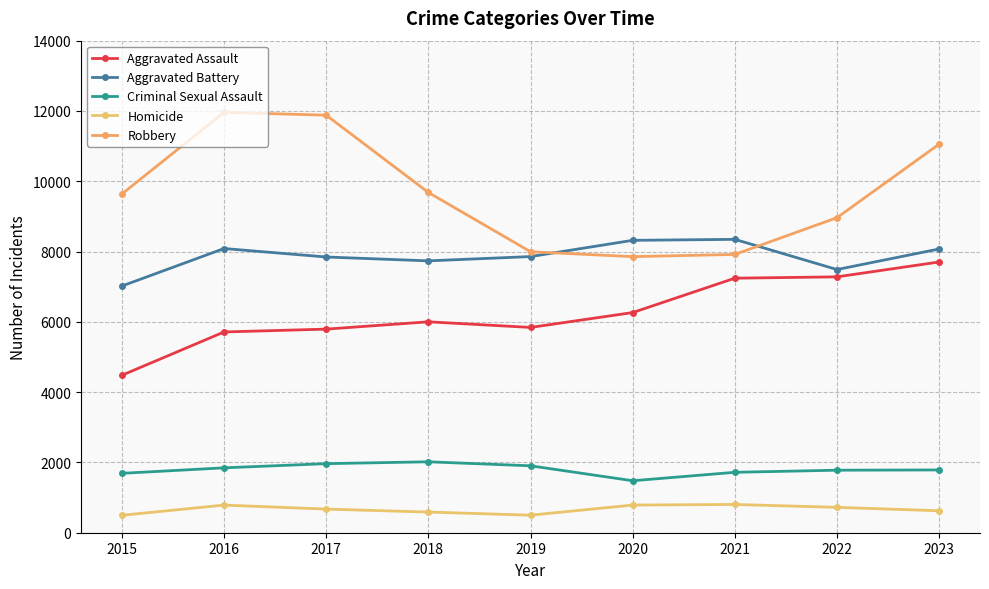

Rank the categories by Aggravated Battery value from lowest to highest.

2015, 2022, 2018, 2017, 2019, 2023, 2016, 2020, 2021